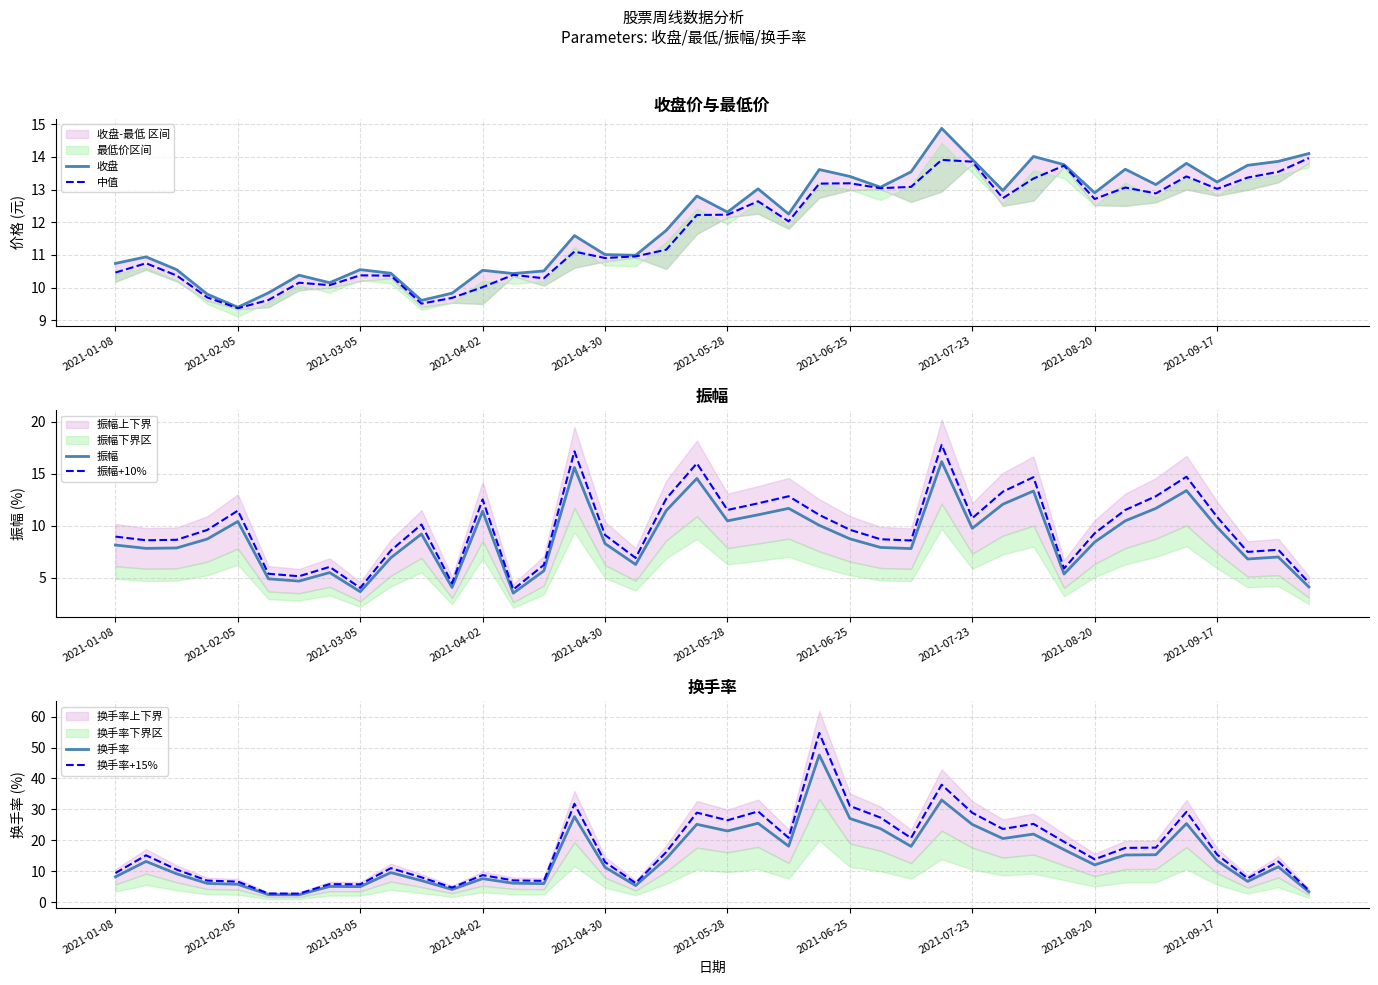

Rank the series by their maximum value, from lowest to highest.

中值, 收盘, 振幅, 振幅+10%, 换手率, 换手率+15%